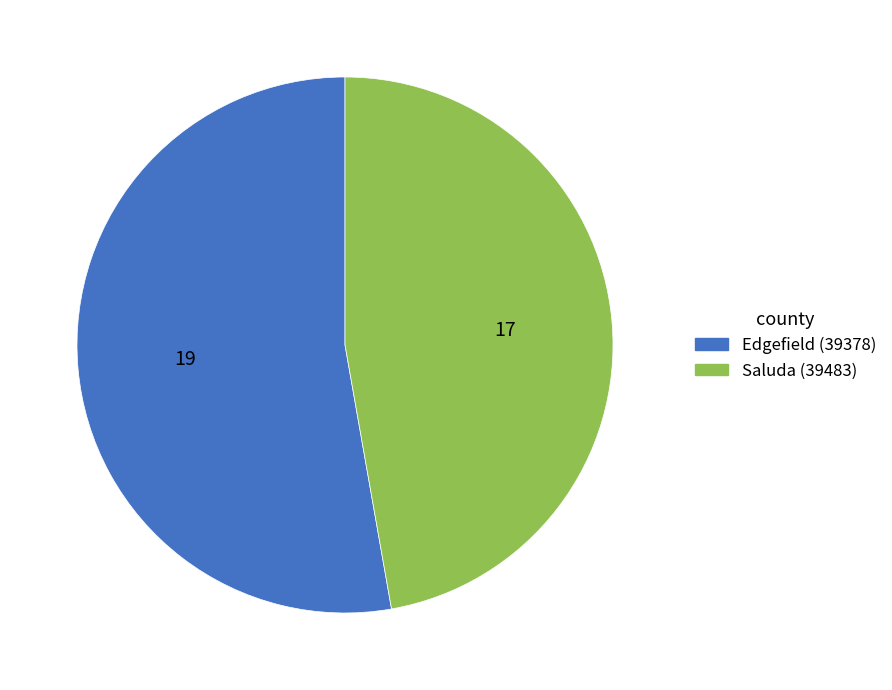

Is it true that Edgefield (39378) is 53% of the pie?

True